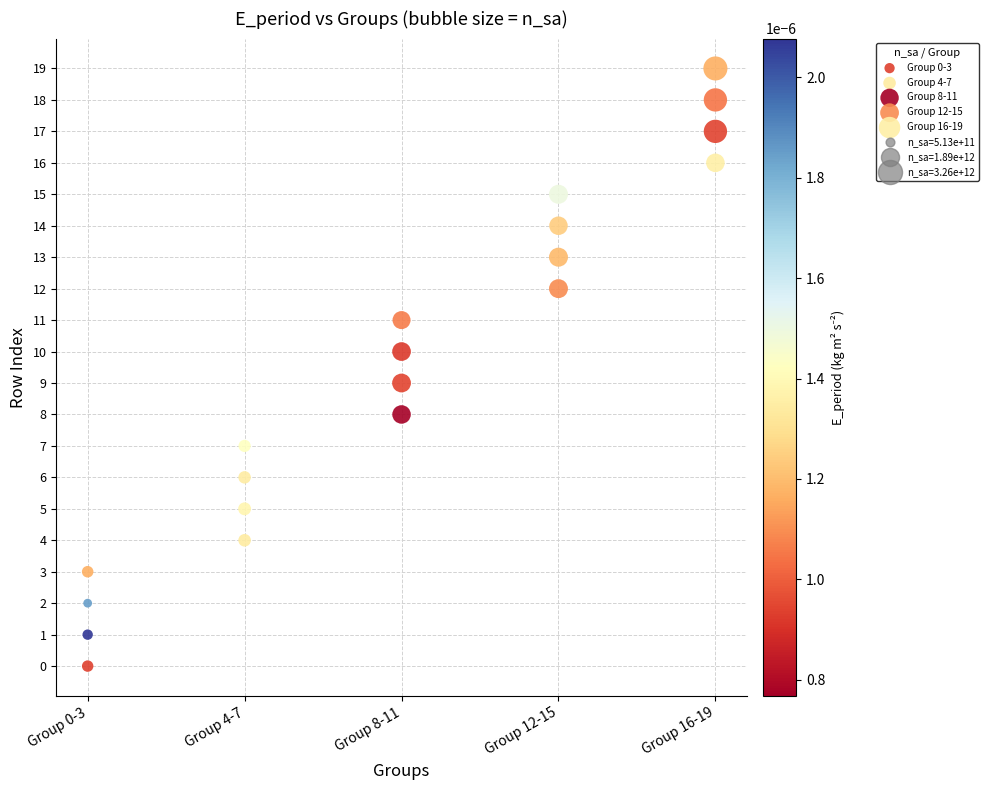

Which series contains the lowest Y value?

Group 0-3